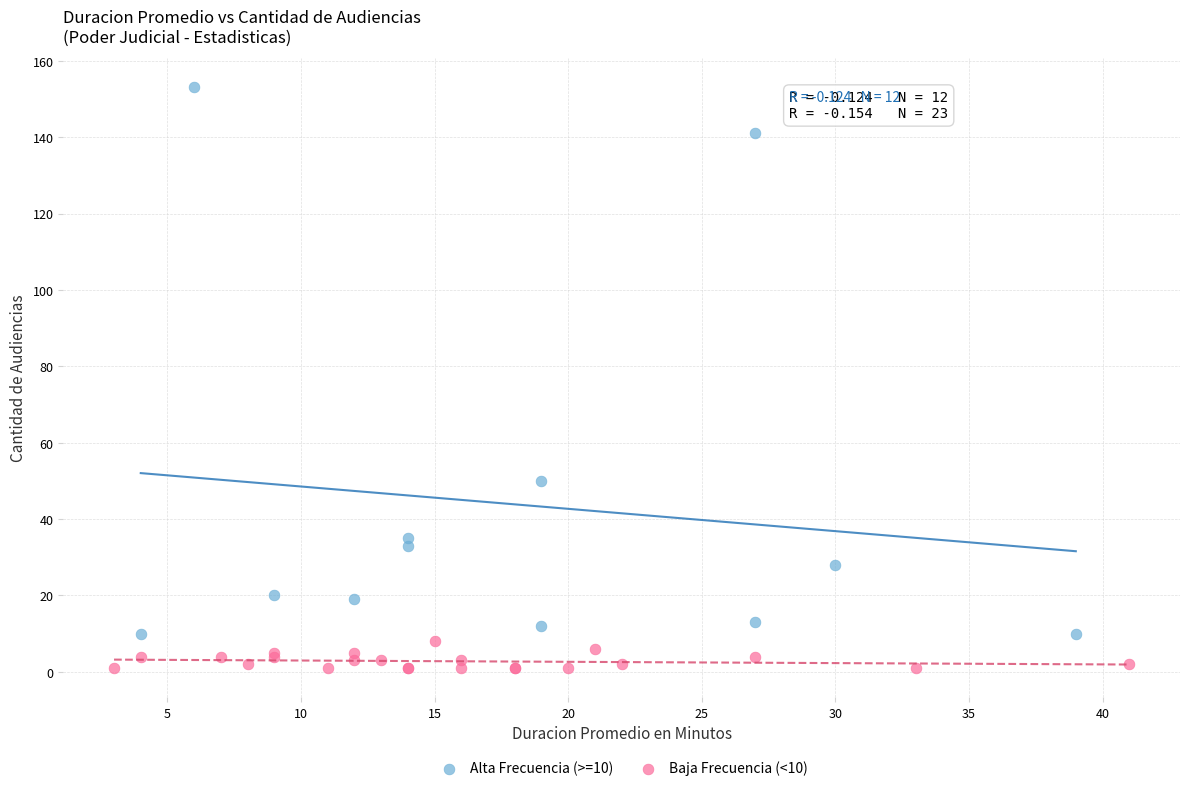

Which series reaches the minimum Y coordinate?

Baja Frecuencia (<10)